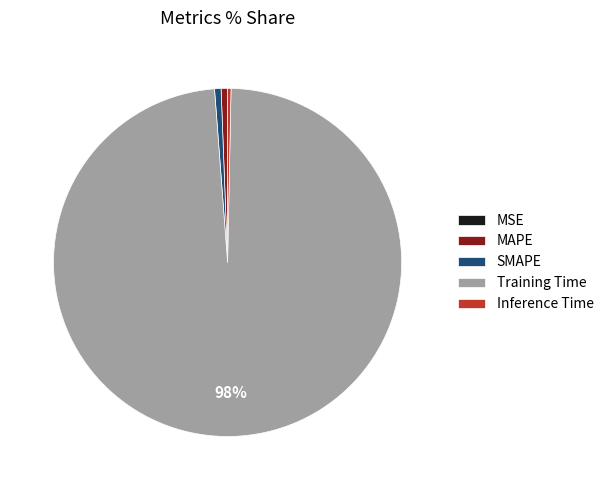

To the nearest percent, what is the difference between the largest and smallest slice percentages?

98%